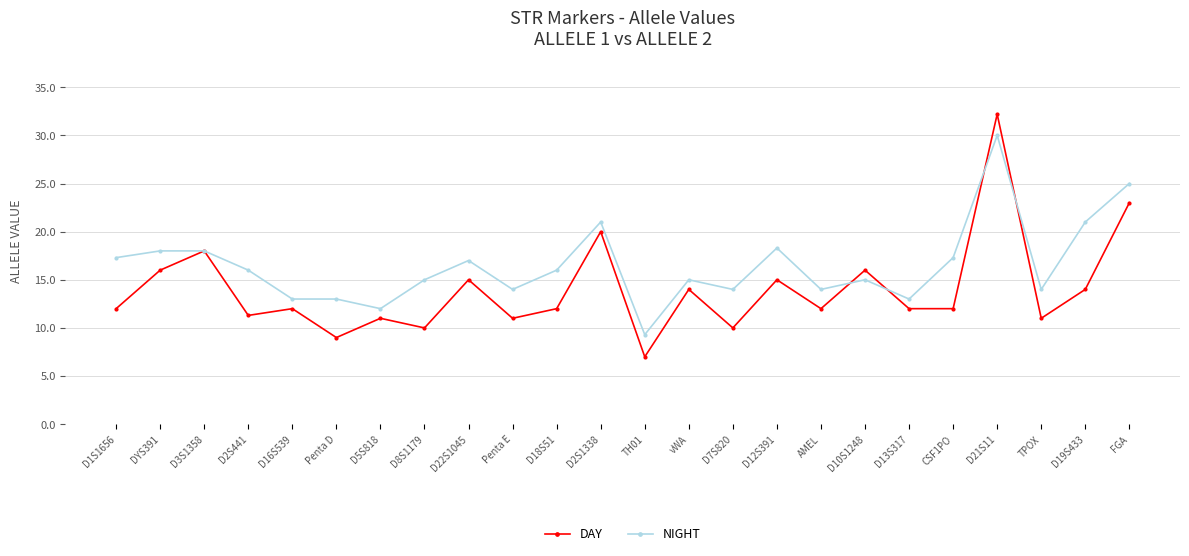

What is the label of the 22nd point from the right?

D3S1358